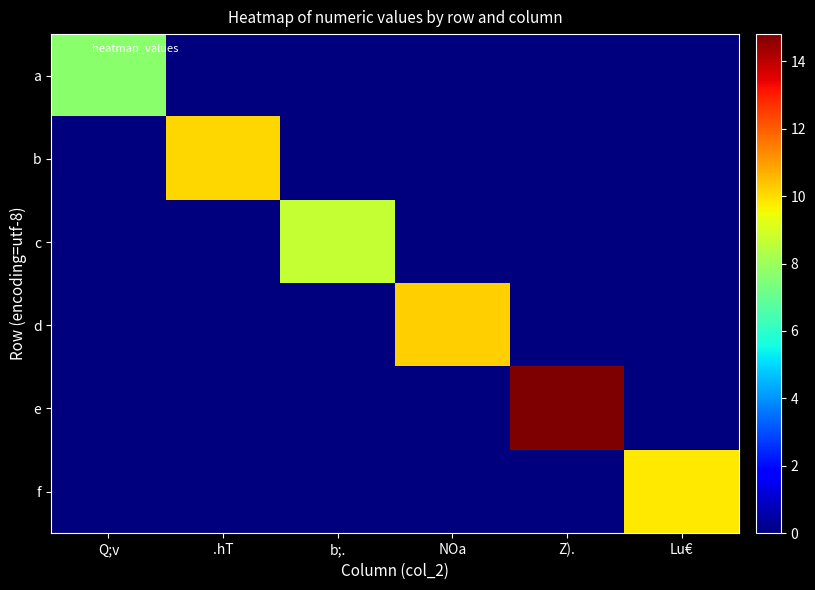

Which has a higher value, Q;v or b;.?

Q;v